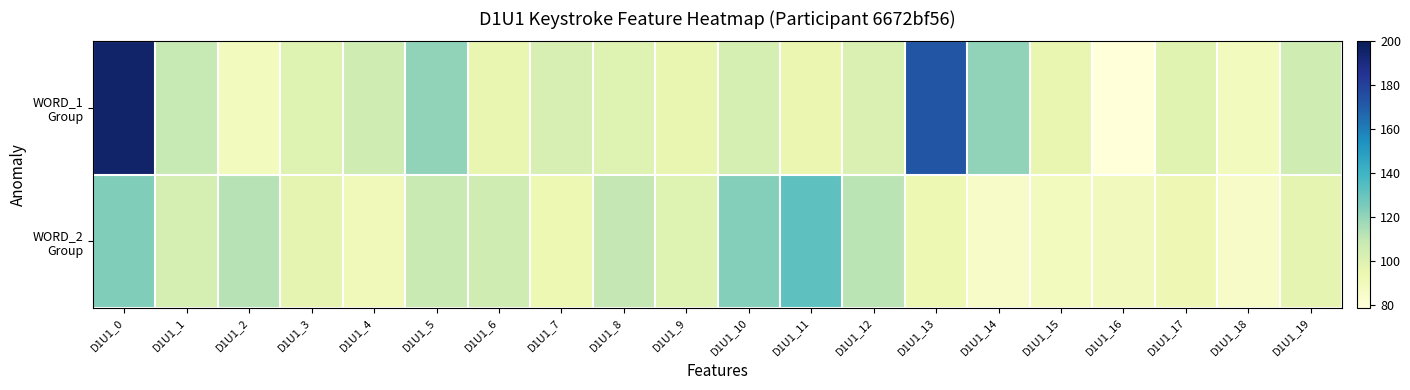

Which series has the largest range (max minus min)?

WORD_1 Group